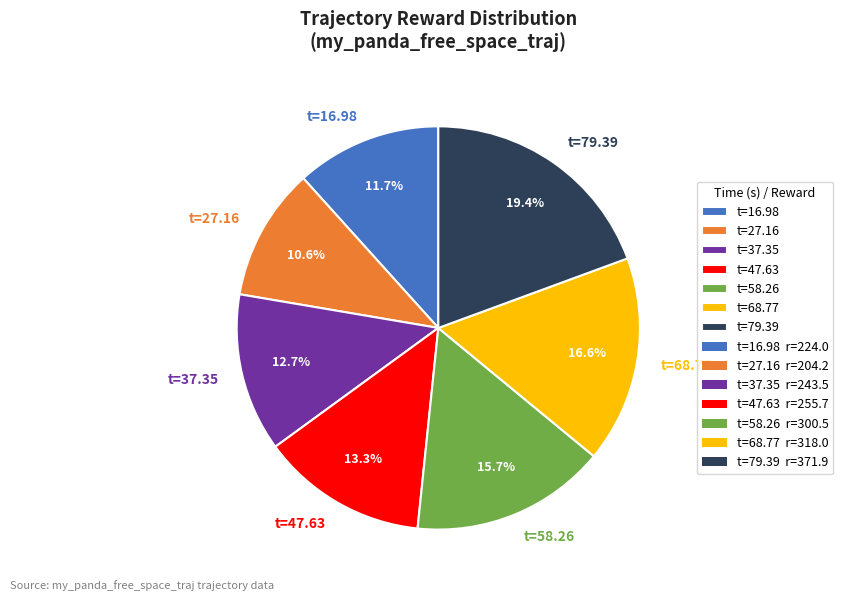

Does any single category account for the majority?

No